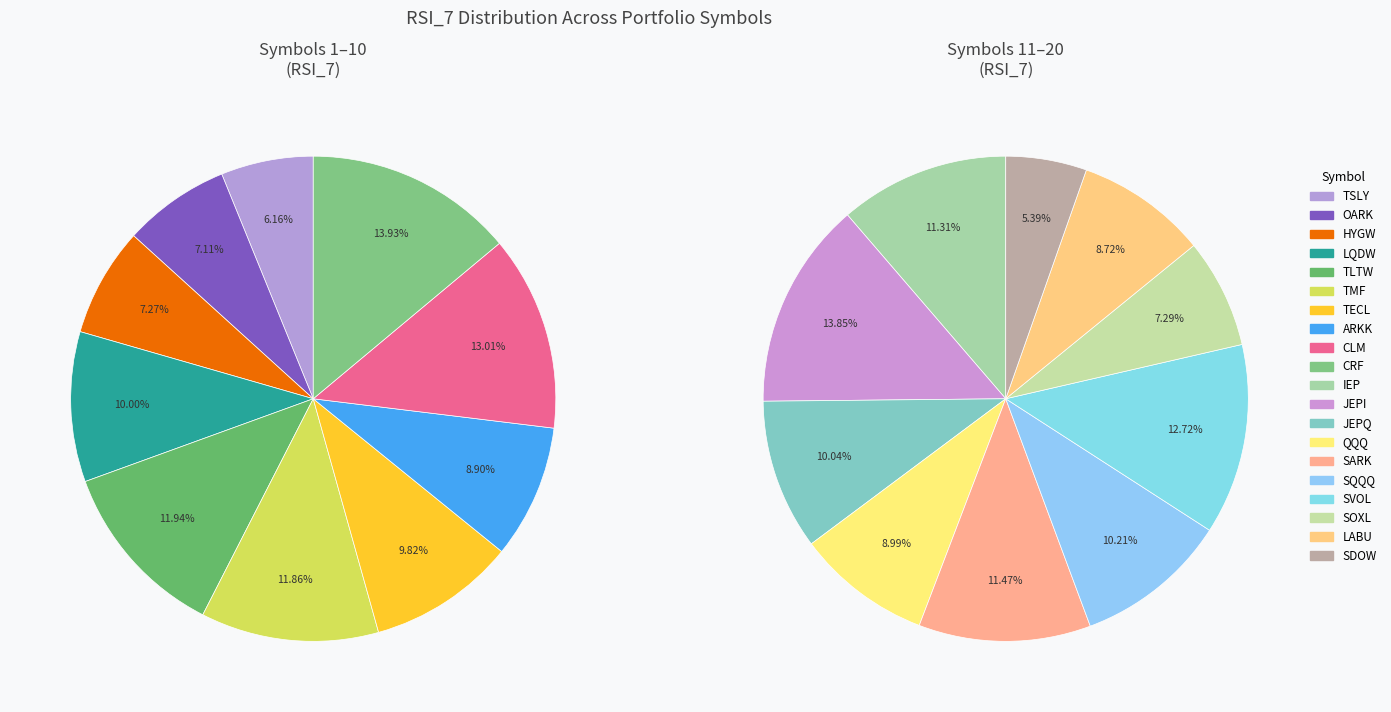

Which slice is the smallest?

TSLY